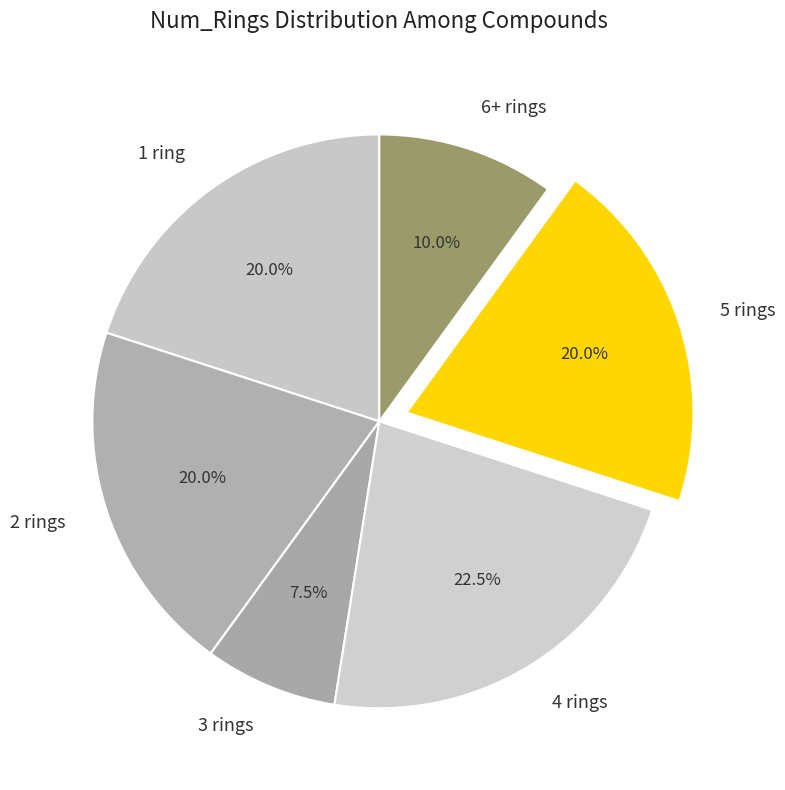

Approximately how many times larger is the value at 6+ rings compared to 2 rings?

0.5